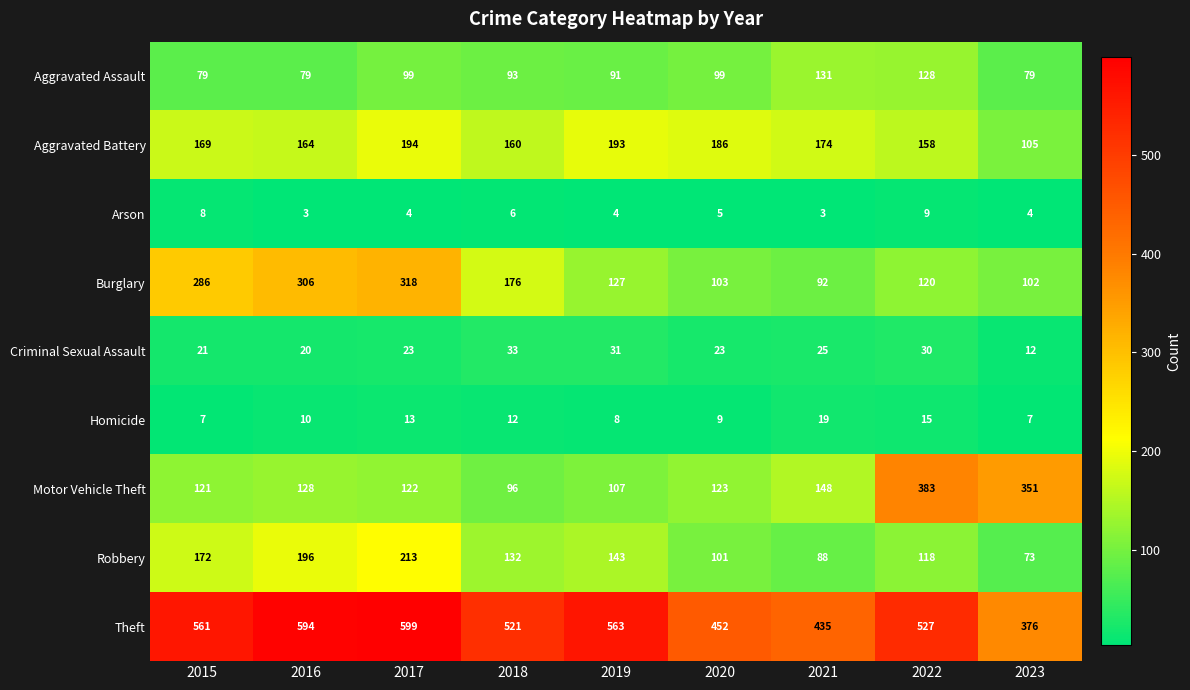

What is the total value across all series at 2017?

1585